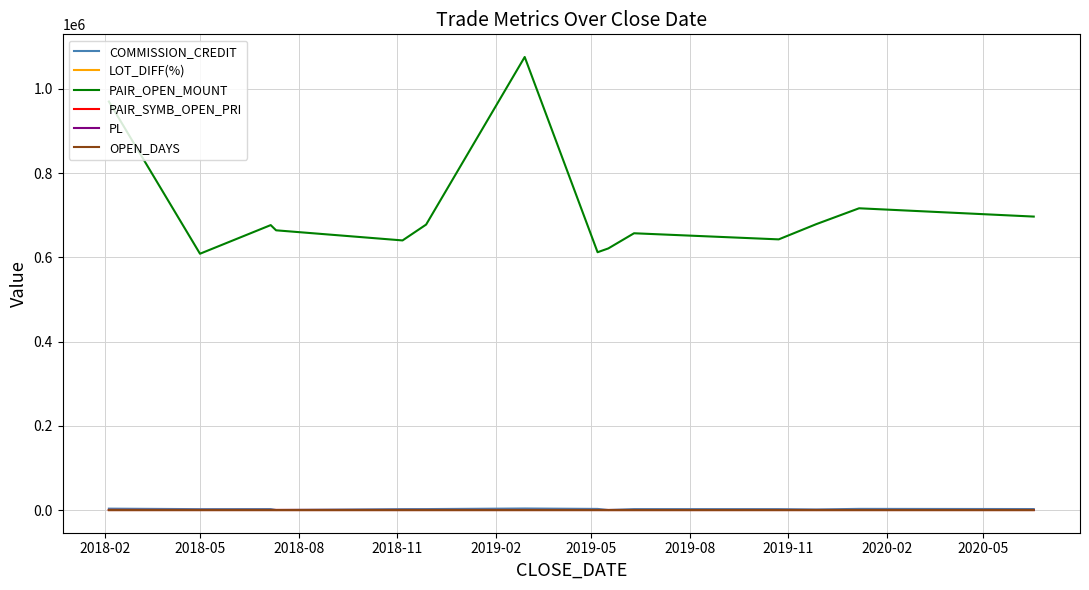

What is the maximum value shown in the chart?

1075400.0